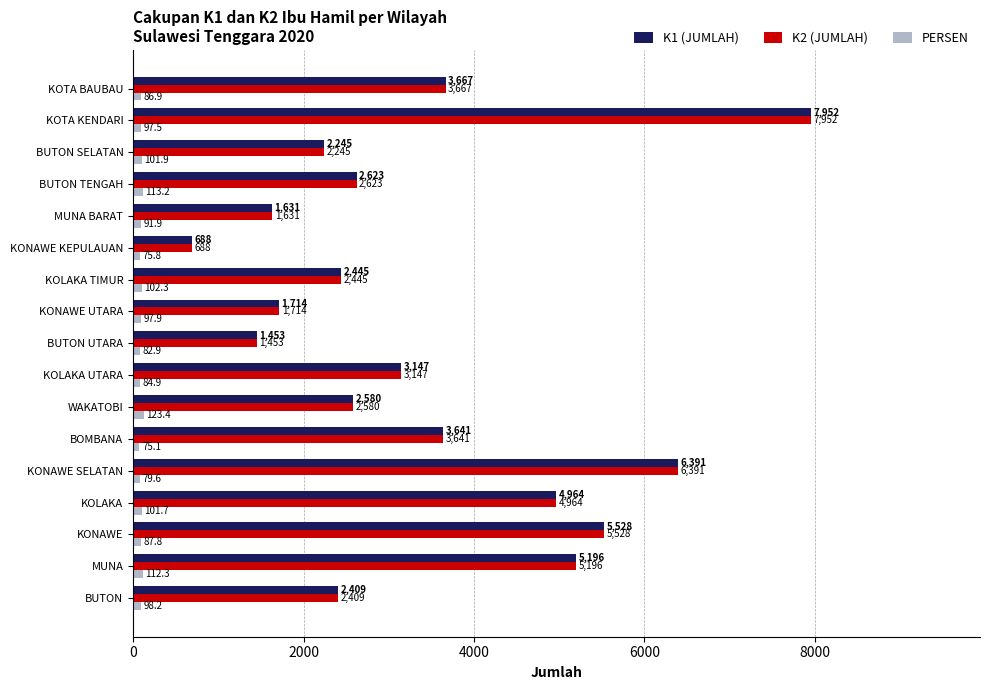

How many data points in K1 (JUMLAH) are less than 2623?

8